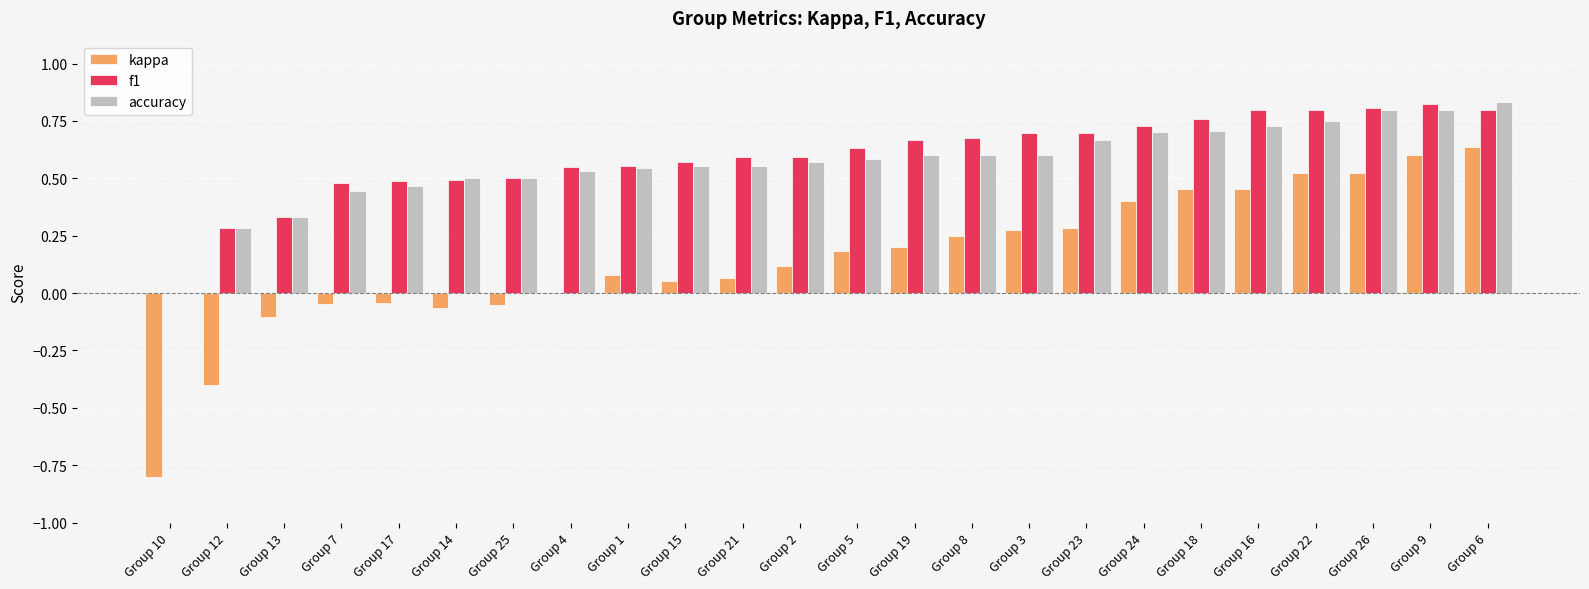

What is the total value across all series at Group 24?

1.8